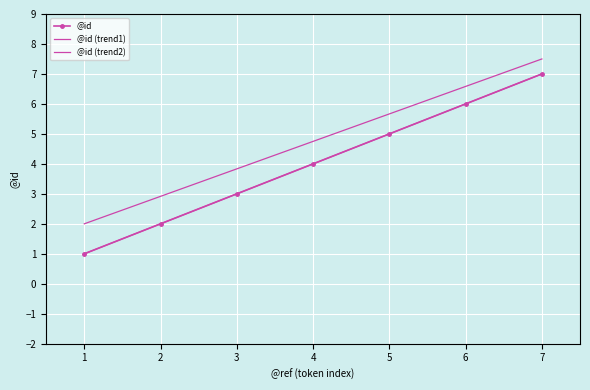

What is the value of the 1st point from the left?

1